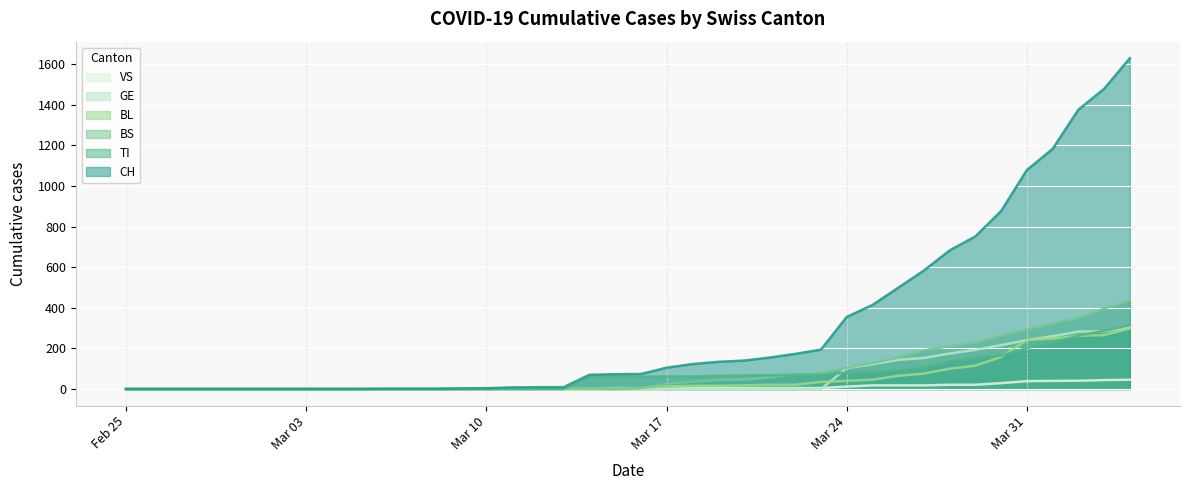

Which series has the largest range (max minus min)?

CH